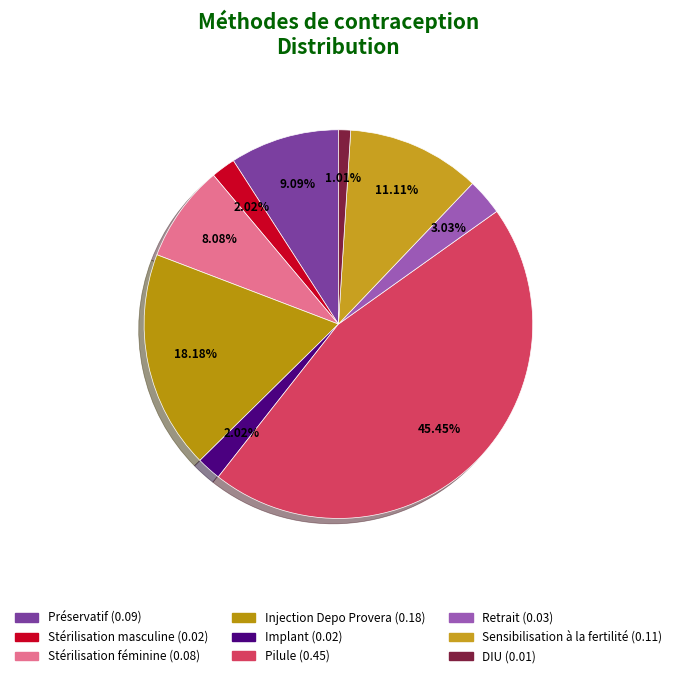

The Sensibilisation à la fertilité slice represents 21% of the pie. True or false?

False